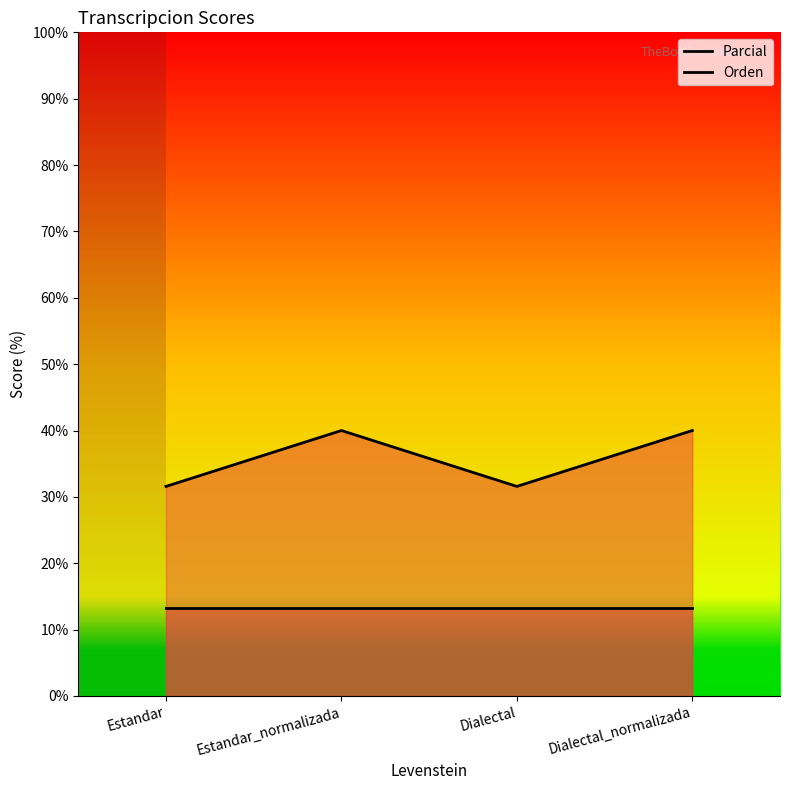

Which series has the largest total across all categories?

Parcial